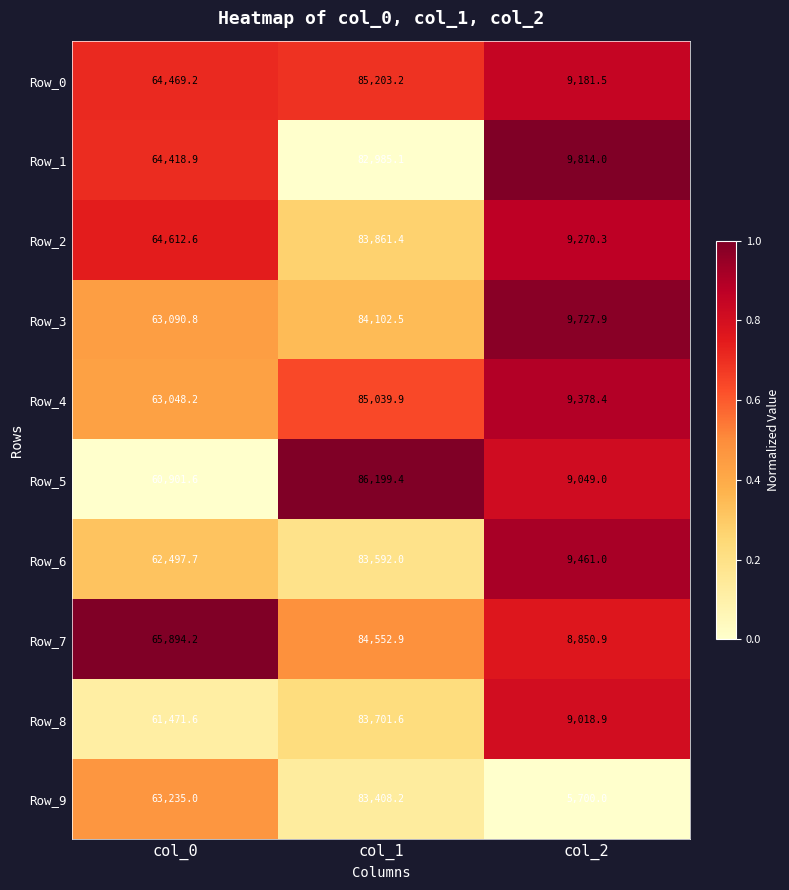

Rank the categories by Row_2 value from lowest to highest.

col_2, col_0, col_1